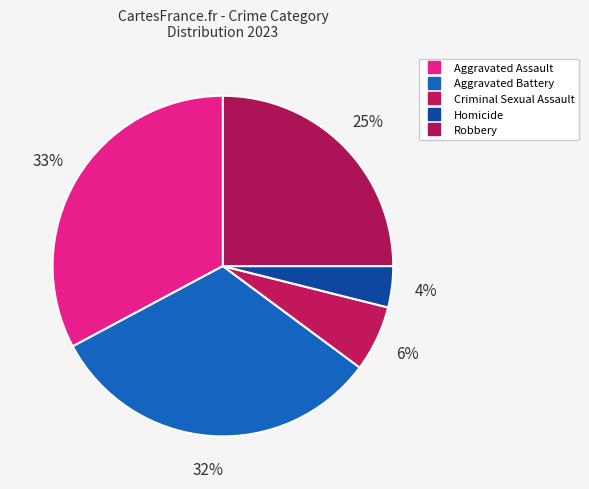

Does Homicide represent more than half of the total?

No